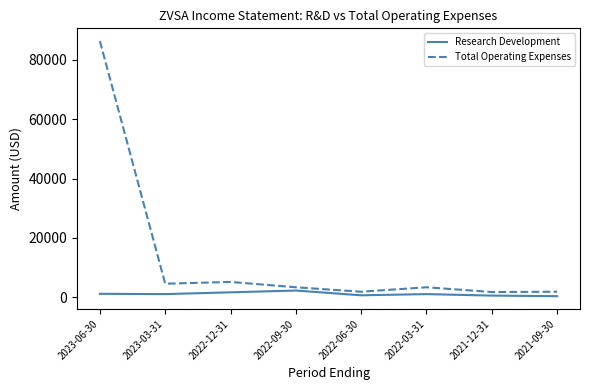

At which category is the sum across all series the highest?

2023-06-30